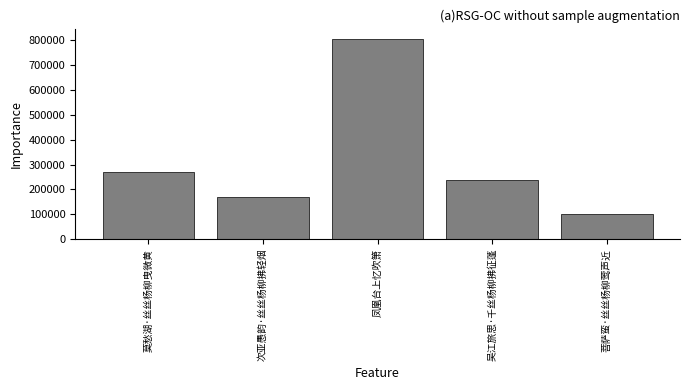

What is the difference between the second highest and second lowest values?

104041